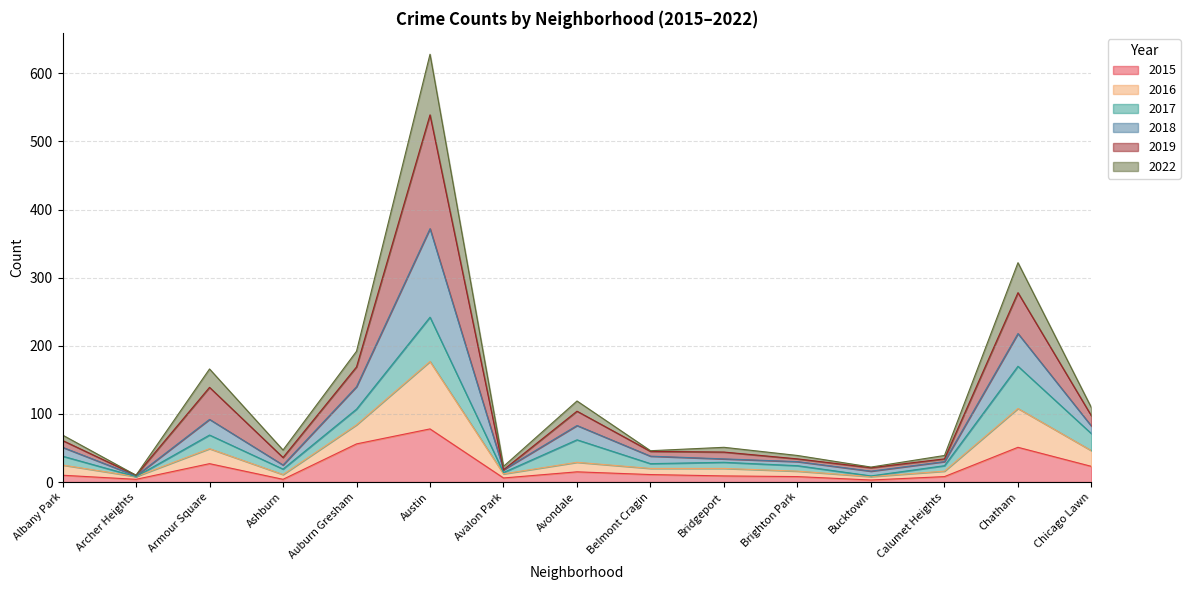

What is the highest value of the 2015 series?

78